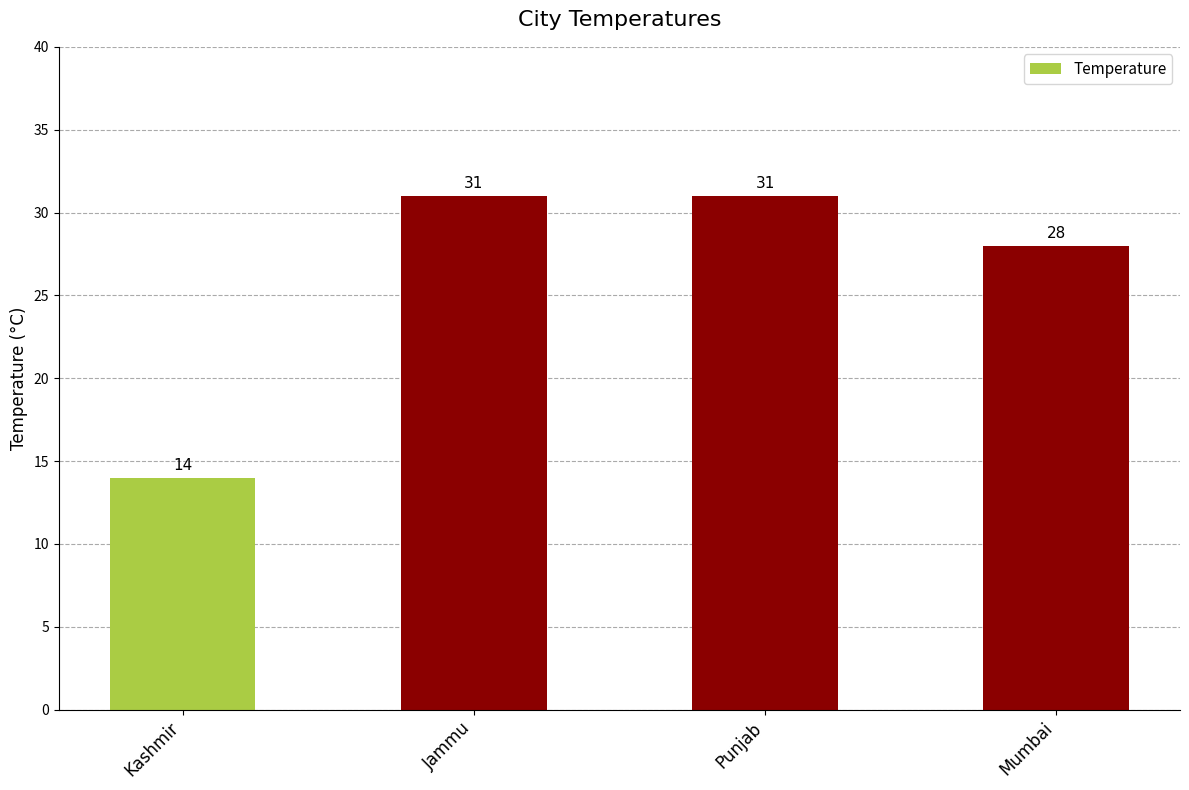

What is the maximum value shown in the chart?

31